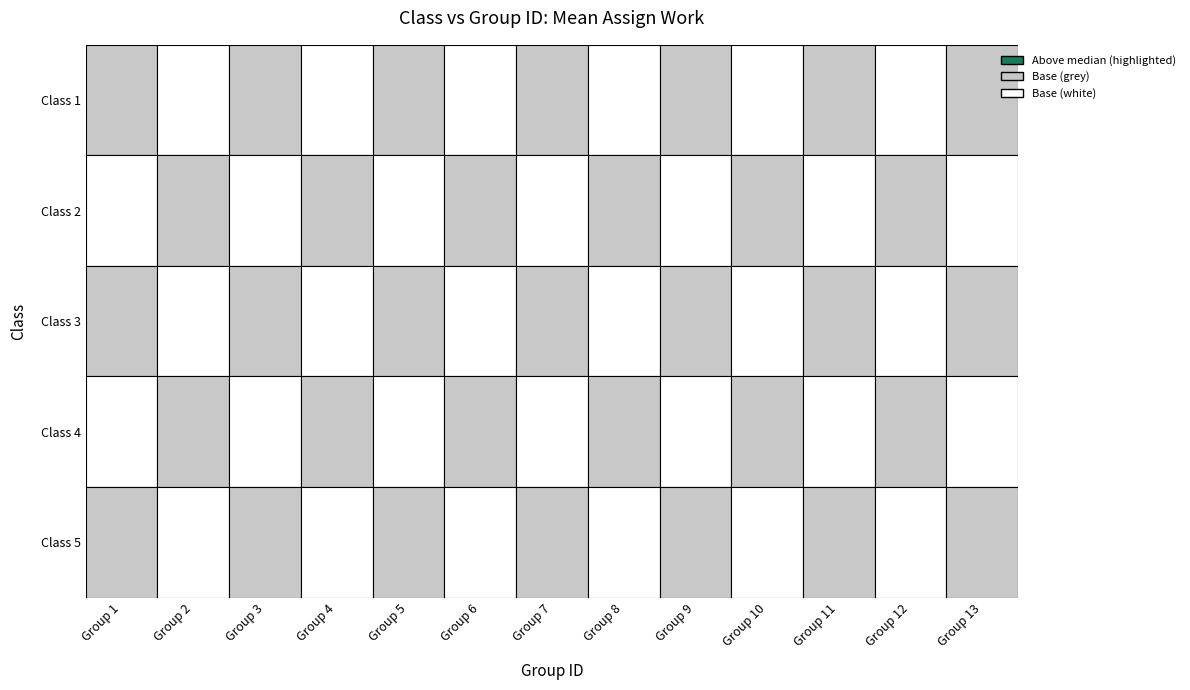

Is the value of 5 at 4 greater than the value of 3 at 2?

Yes